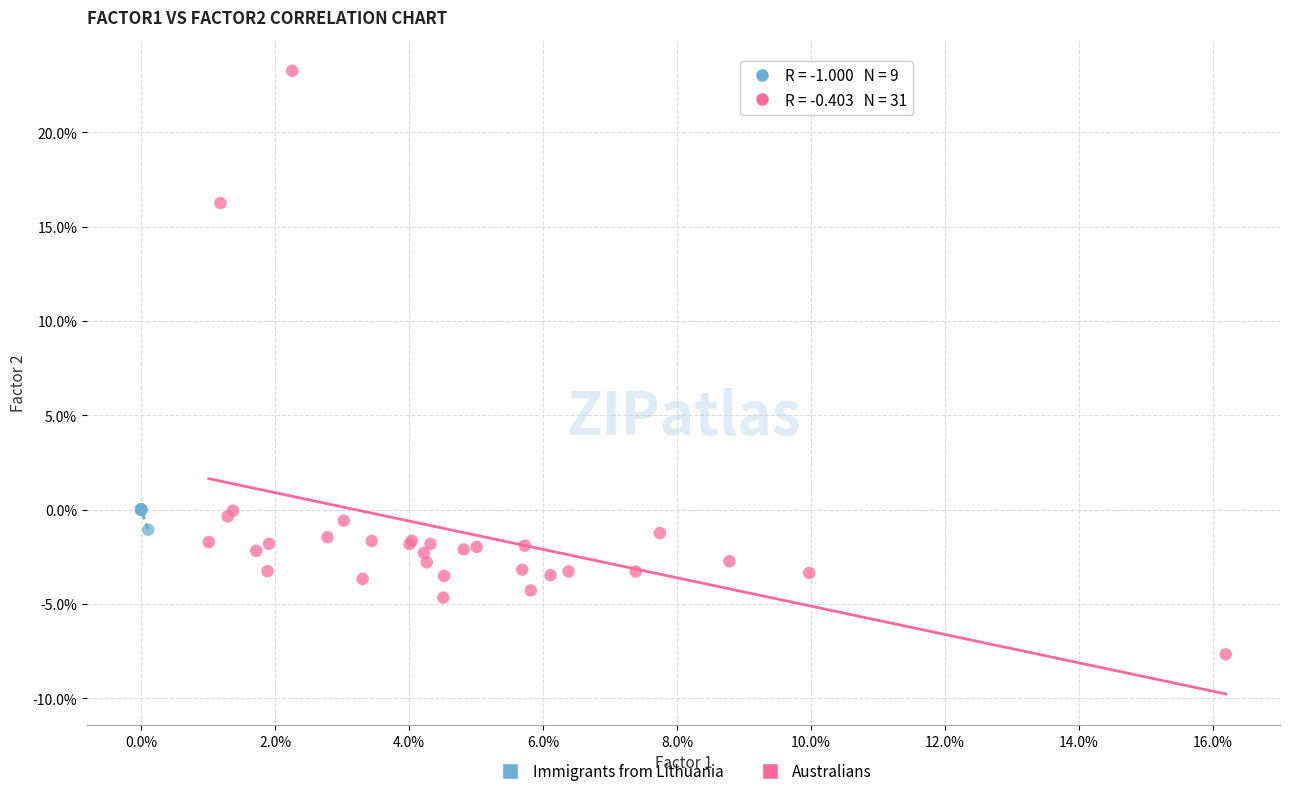

What are all the series names shown in the legend?

Immigrants from Lithuania, Australians